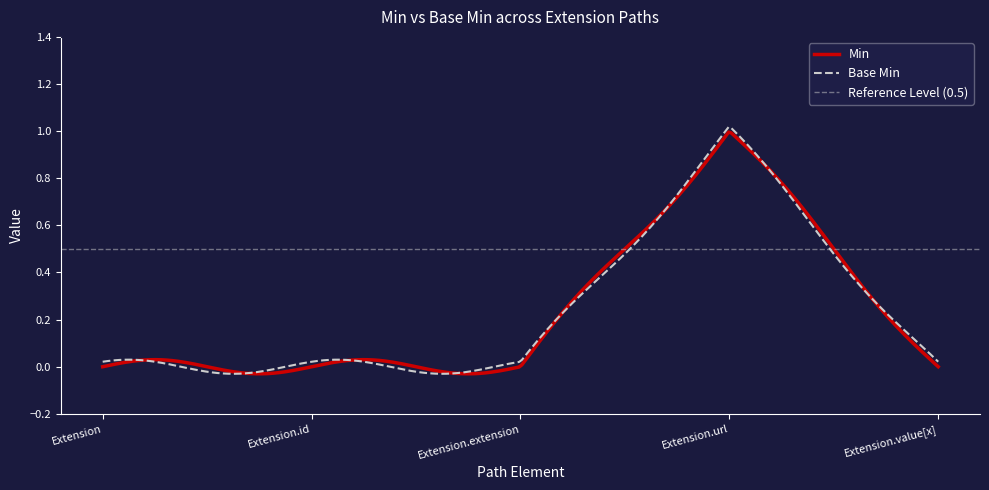

List the series in order of their peak value, highest first.

Min, Base Min